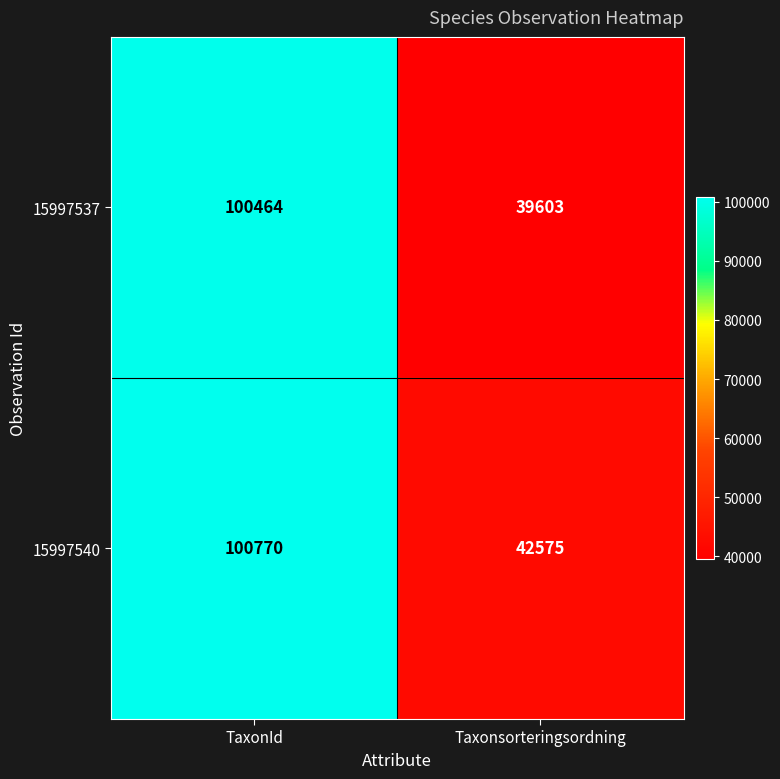

Read the 15997540 value at TaxonId.

100770